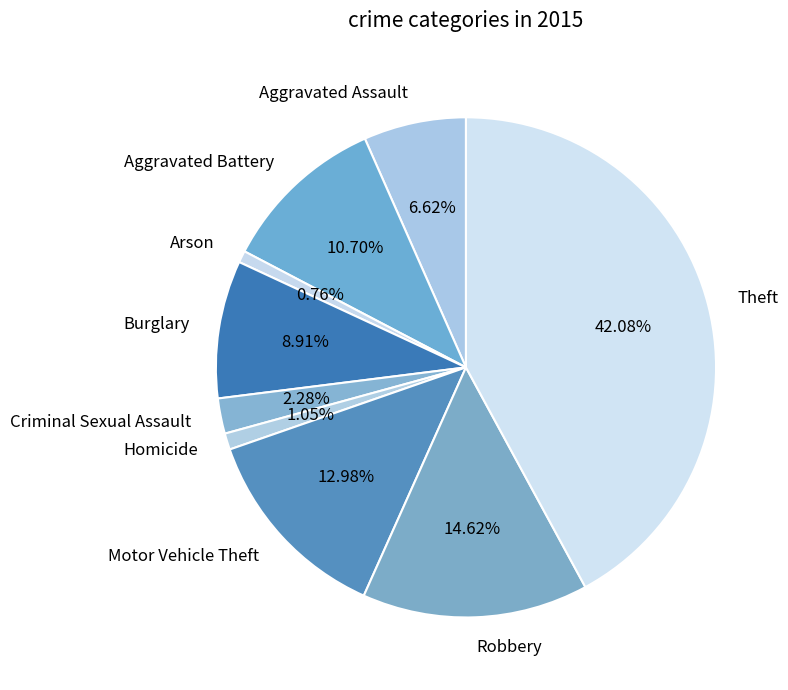

Which slice is the largest?

Theft